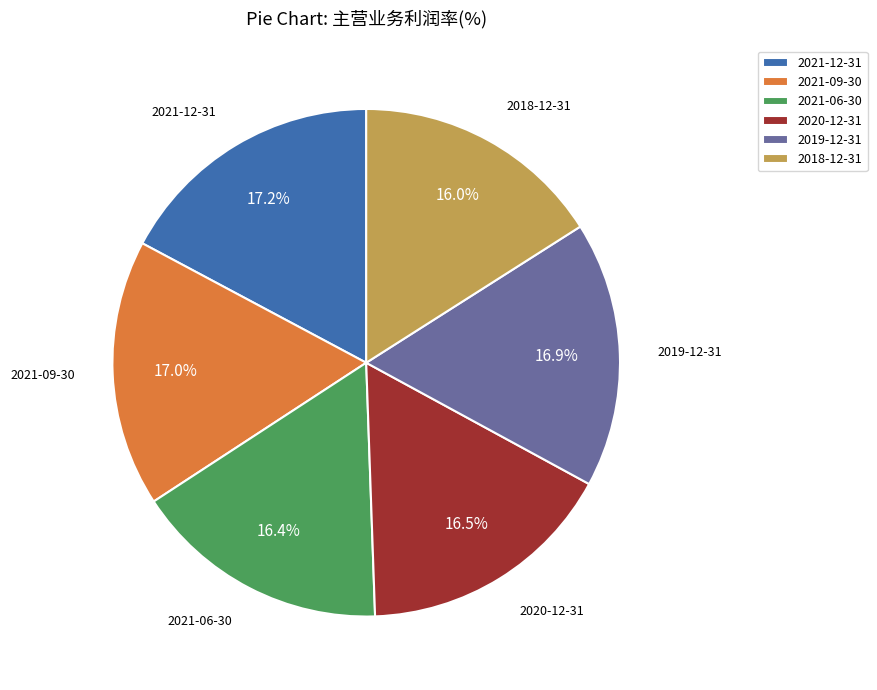

What is the ratio of the value at 2018-12-31 to the value at 2020-12-31?

1.0